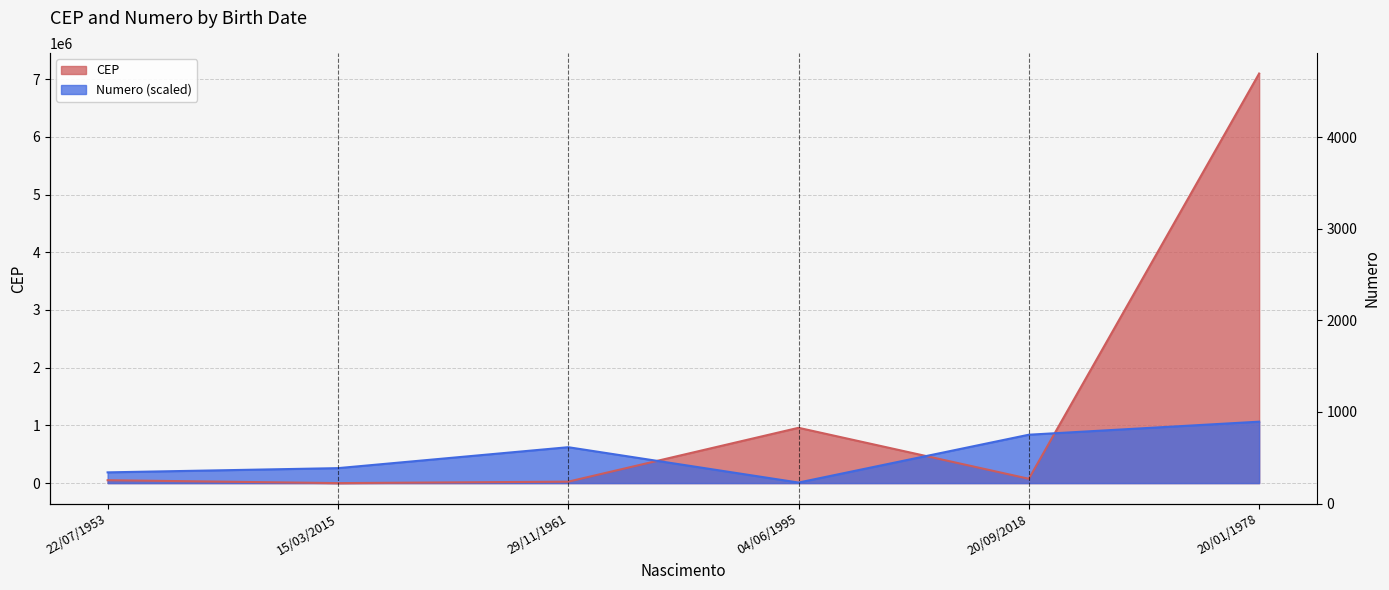

The value of Numero at 22/07/1953 is 324728.1. True or false?

False